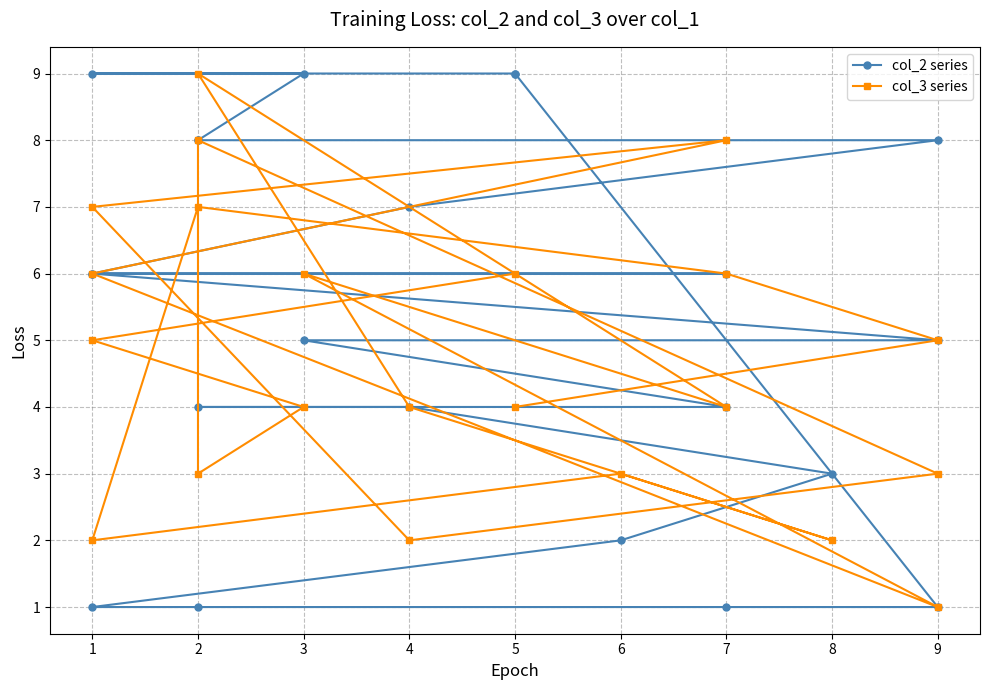

Does the chart have visible grid lines?

Yes